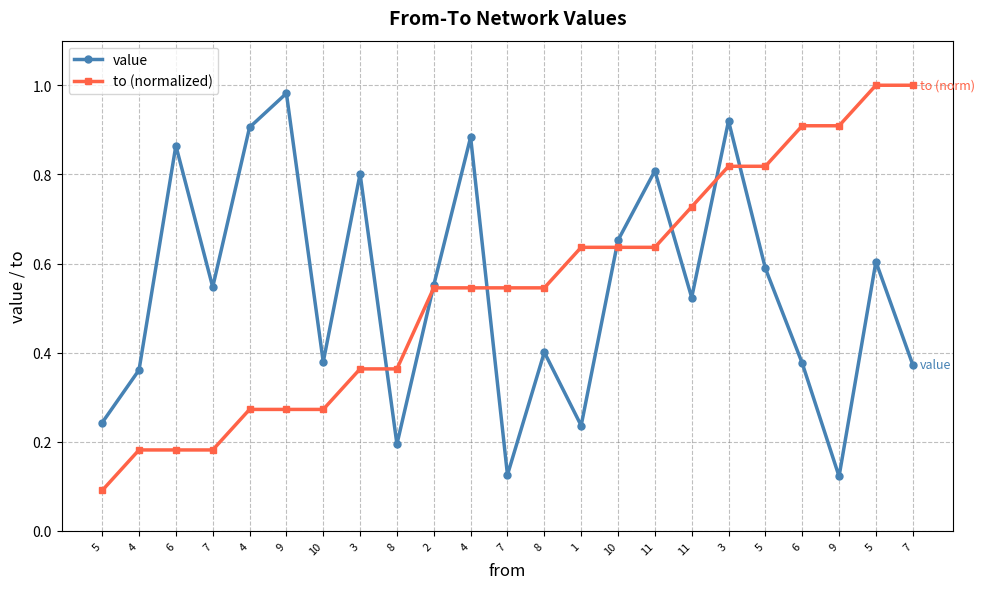

What are all the series names shown in the legend?

value, to (normalized)